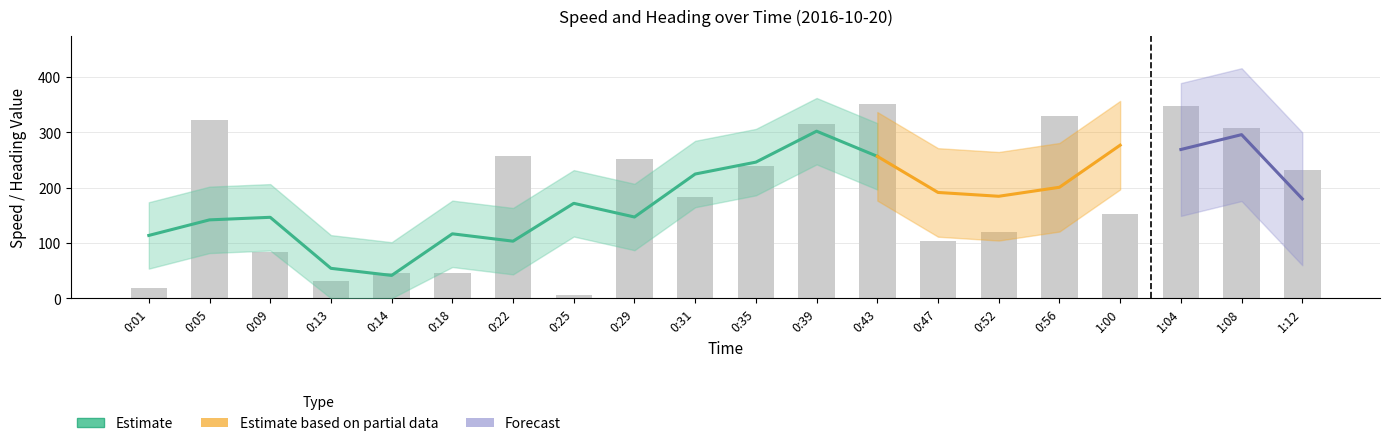

True or false: the data shows 45.9 at 0:18.

True